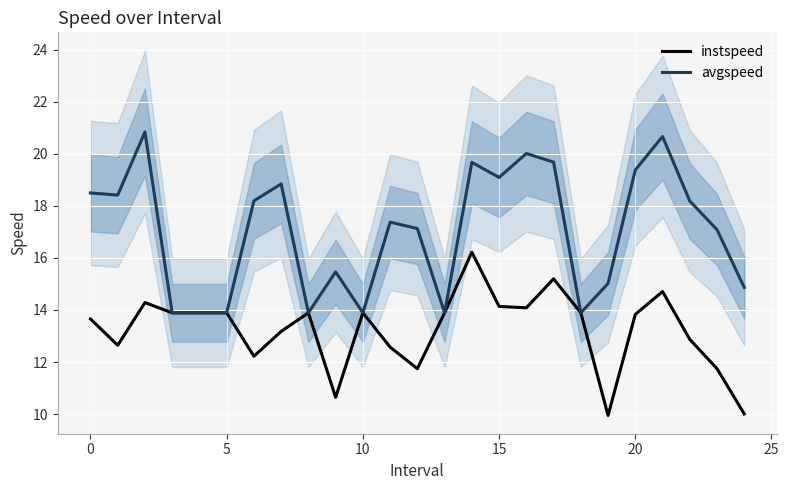

How many lines are shown in the chart?

2